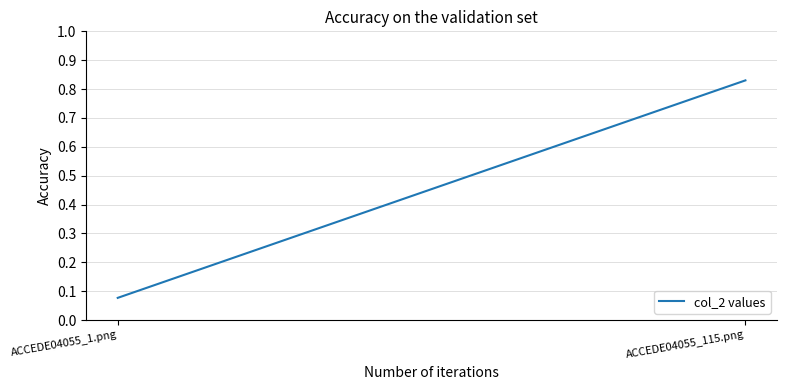

What is the sum of all values?

0.9